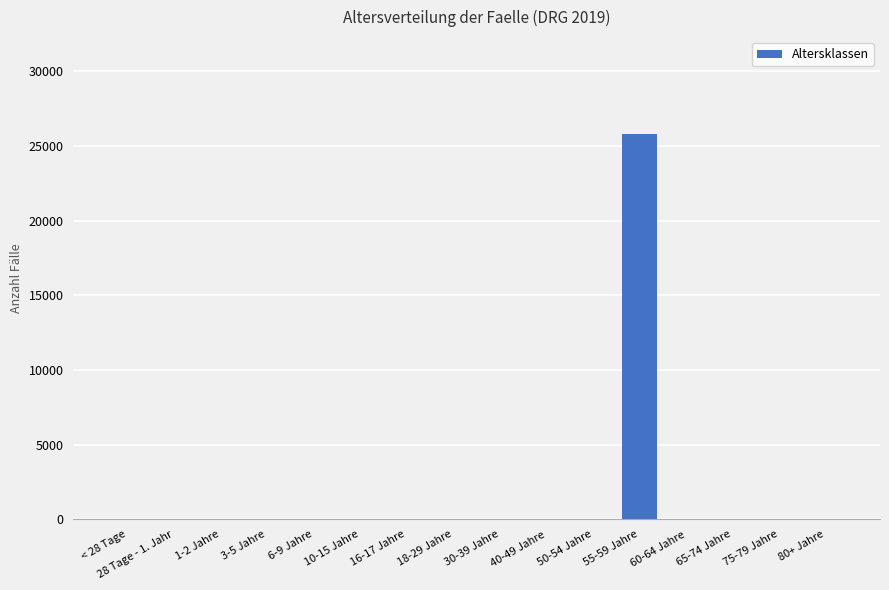

Reading left to right, transcribe all the data shown in this chart.

< 28 Tage=0	28 Tage - 1. Jahr=0	1-2 Jahre=0	3-5 Jahre=0	6-9 Jahre=0	10-15 Jahre=0	16-17 Jahre=0	18-29 Jahre=0	30-39 Jahre=0	40-49 Jahre=0	50-54 Jahre=0	55-59 Jahre=25825	60-64 Jahre=0	65-74 Jahre=0	75-79 Jahre=0	80+ Jahre=0